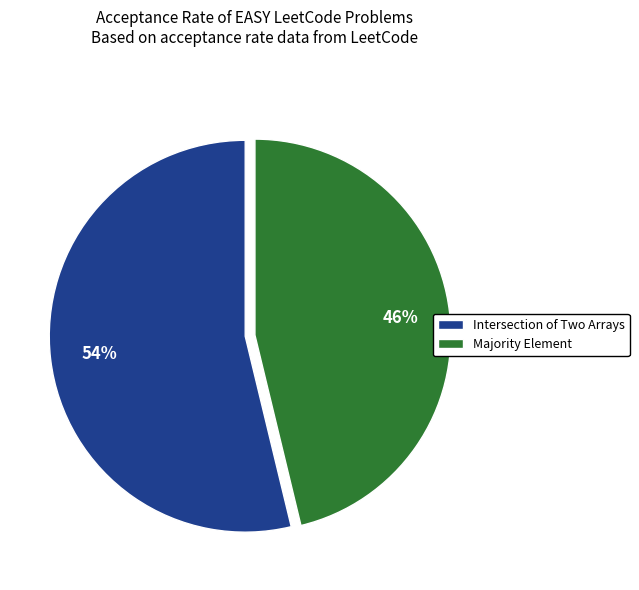

To the nearest percent, what portion does Intersection of Two Arrays represent?

54%